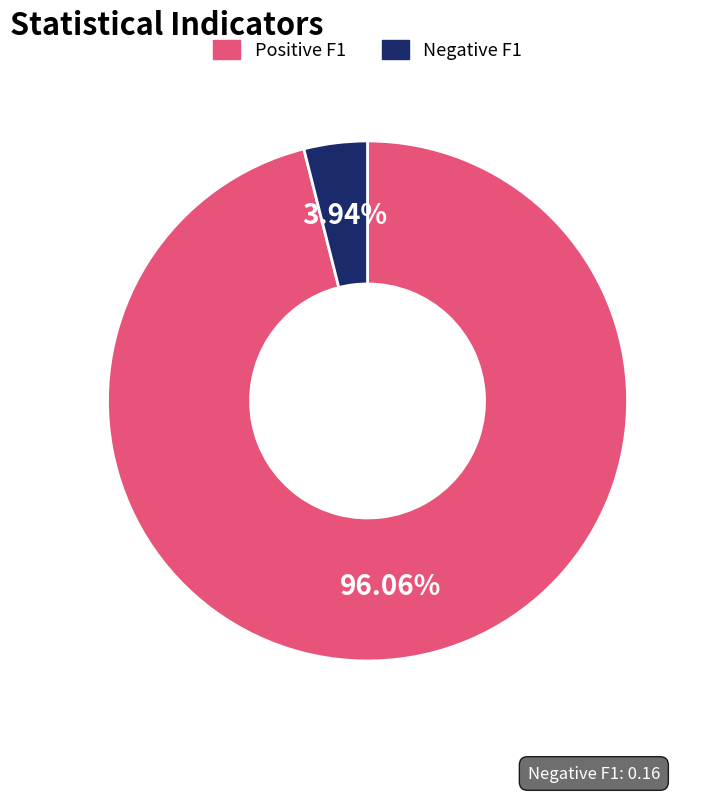

Is there a majority slice in this chart?

Yes